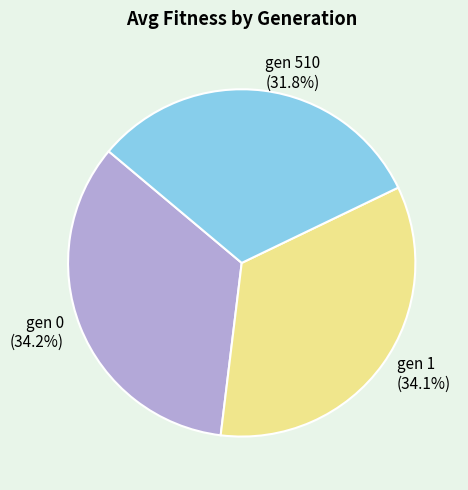

To the nearest percent, what percentage of the pie is gen 0?

34%